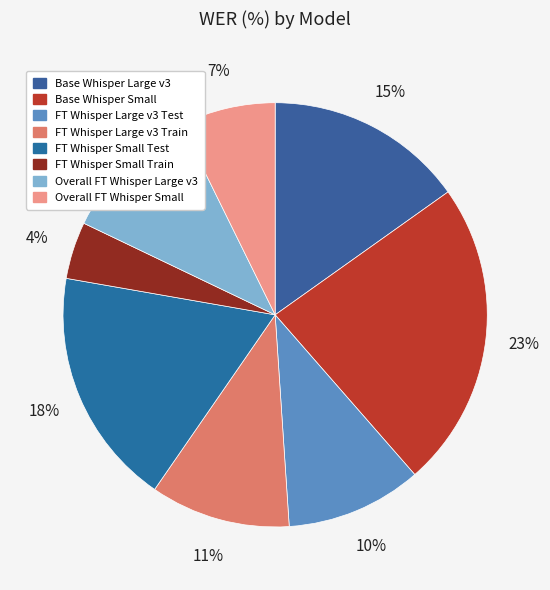

What is the largest slice in the pie chart?

Base Whisper Small